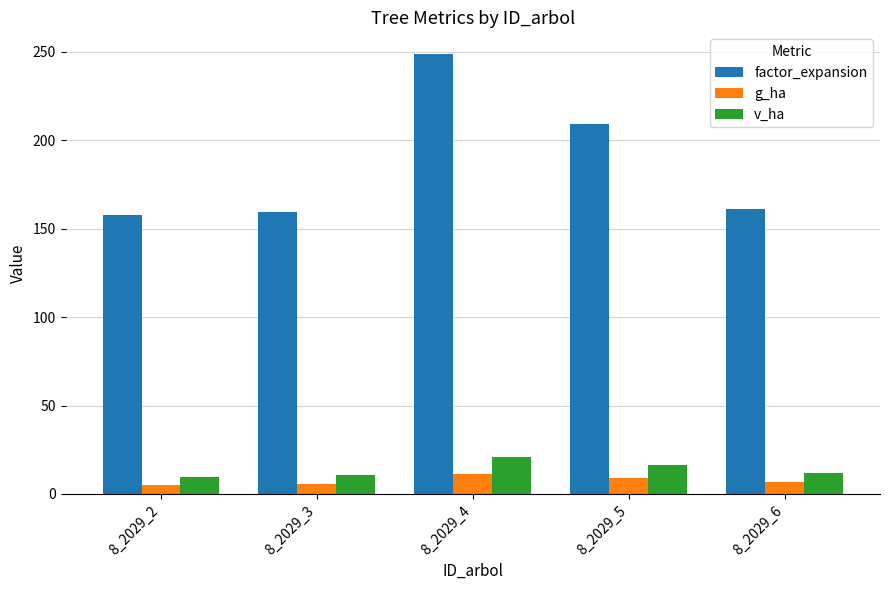

At which label is g_ha closest to 8?

8_2029_5